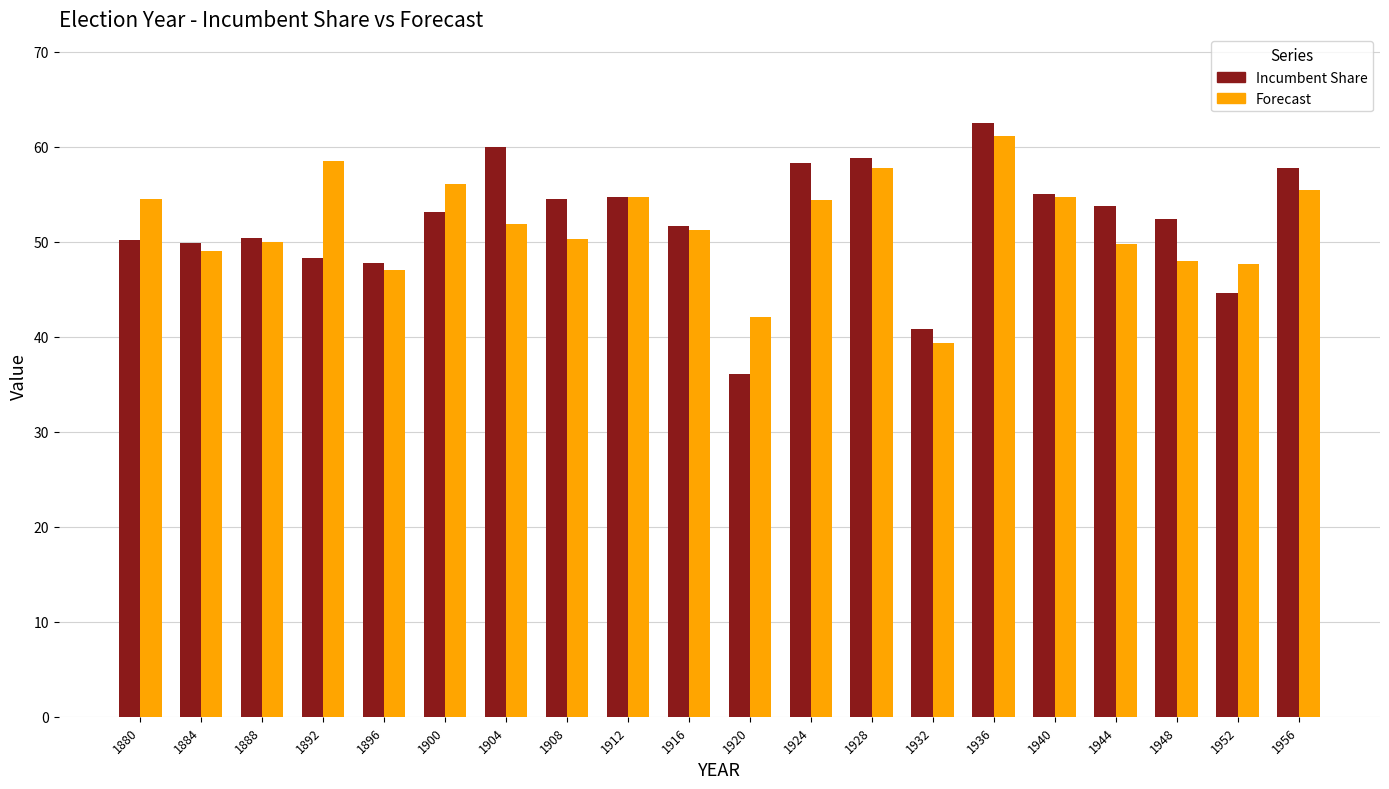

What is the sum of all Incumbent Share values?

1040.5